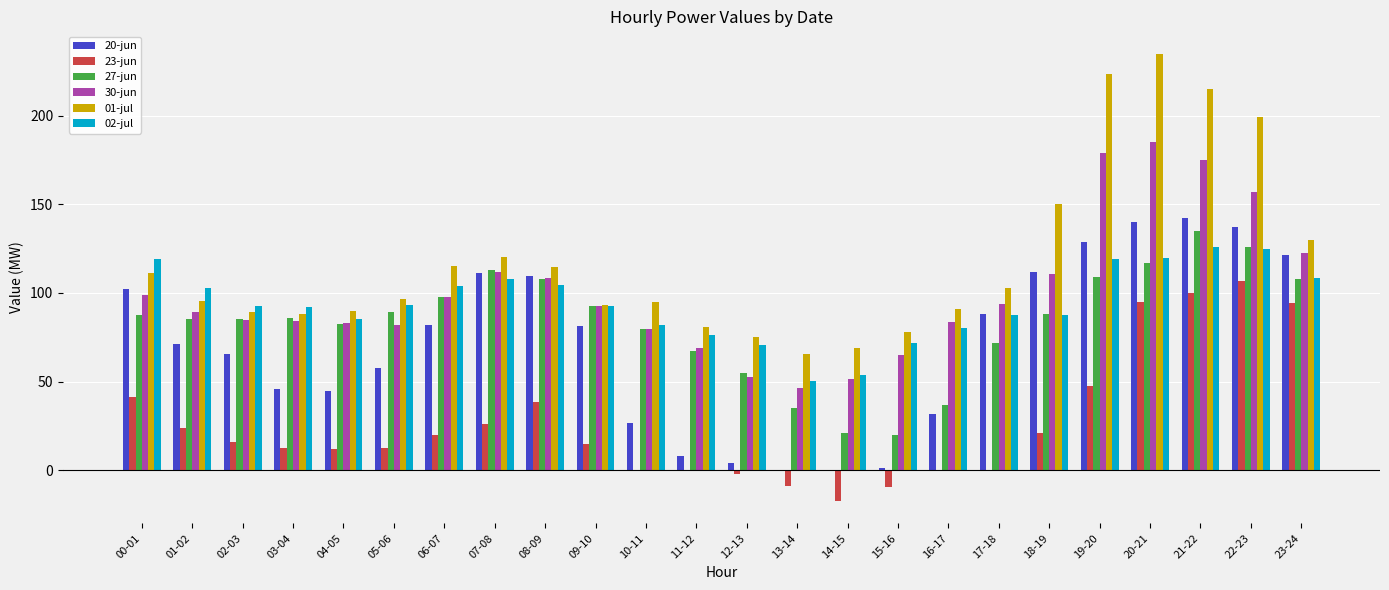

How many groups of bars are there?

24